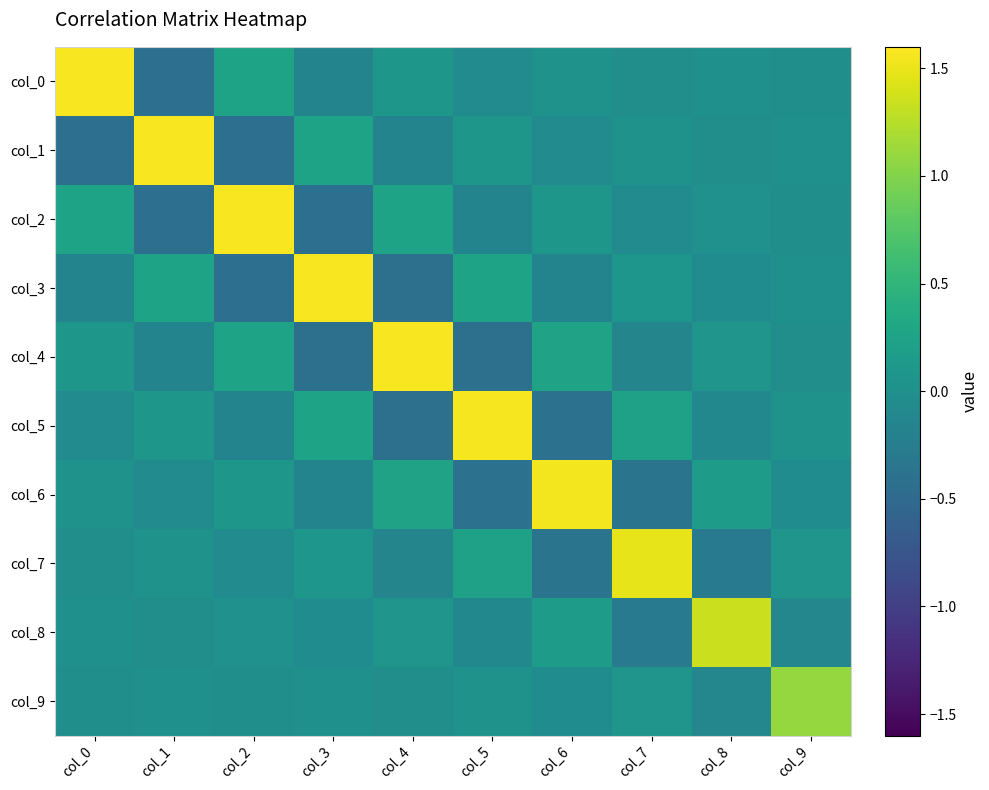

Rank the series at col_5 from highest to lowest value.

col_5, col_3, col_7, col_1, col_9, col_0, col_8, col_2, col_6, col_4